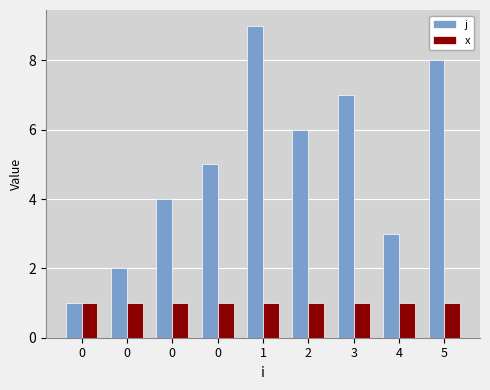

Read the x value at 0.

1